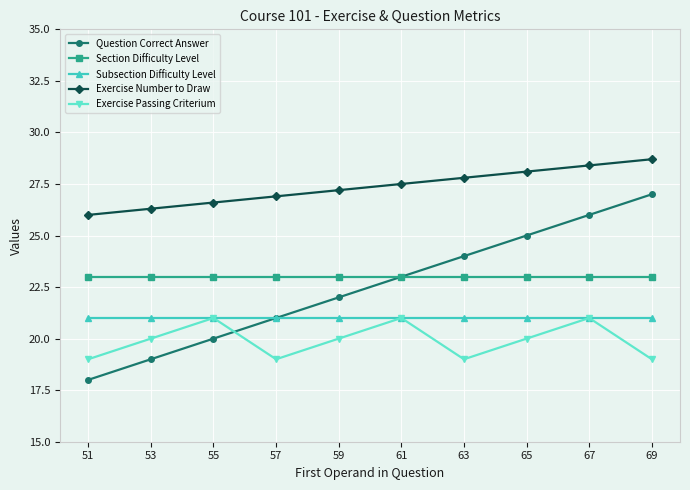

Rank the series at 51 from highest to lowest value.

Exercise Number to Draw, Section Difficulty Level, Subsection Difficulty Level, Exercise Passing Criterium, Question Correct Answer